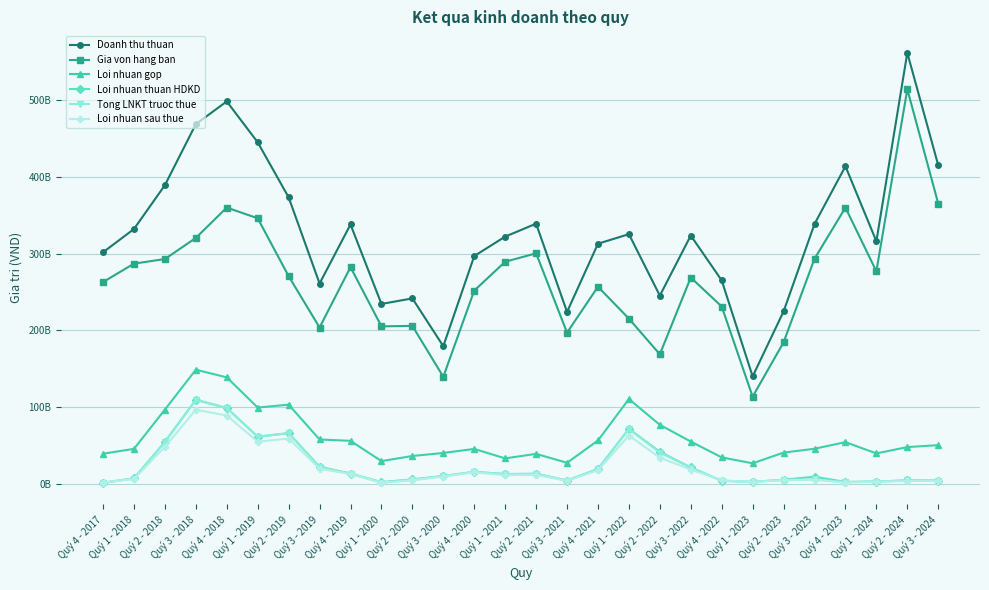

At which label is Tong LNKT truoc thue closest to 55033495187?

Quý 2 - 2018